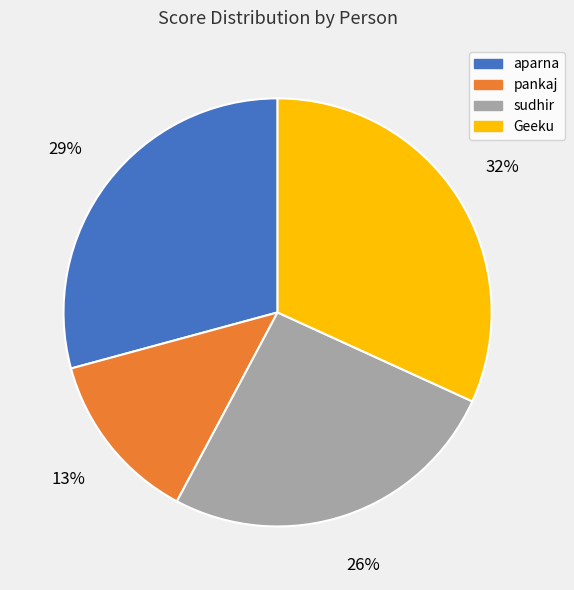

Between Geeku and aparna, which is larger?

Geeku